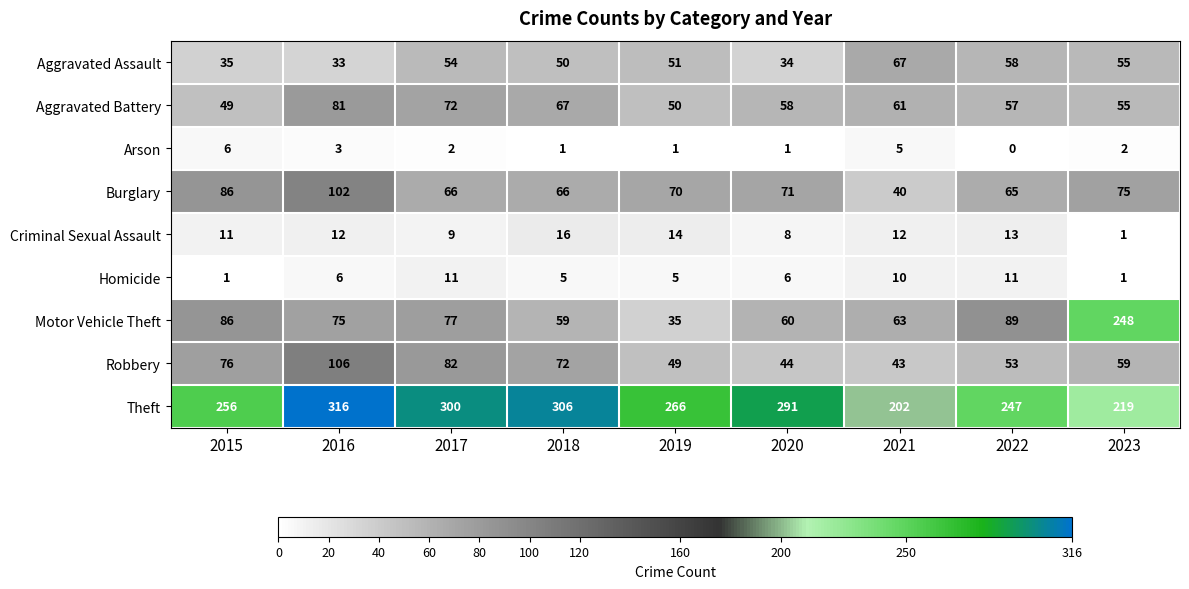

Where is Burglary nearest to the value 71?

2020